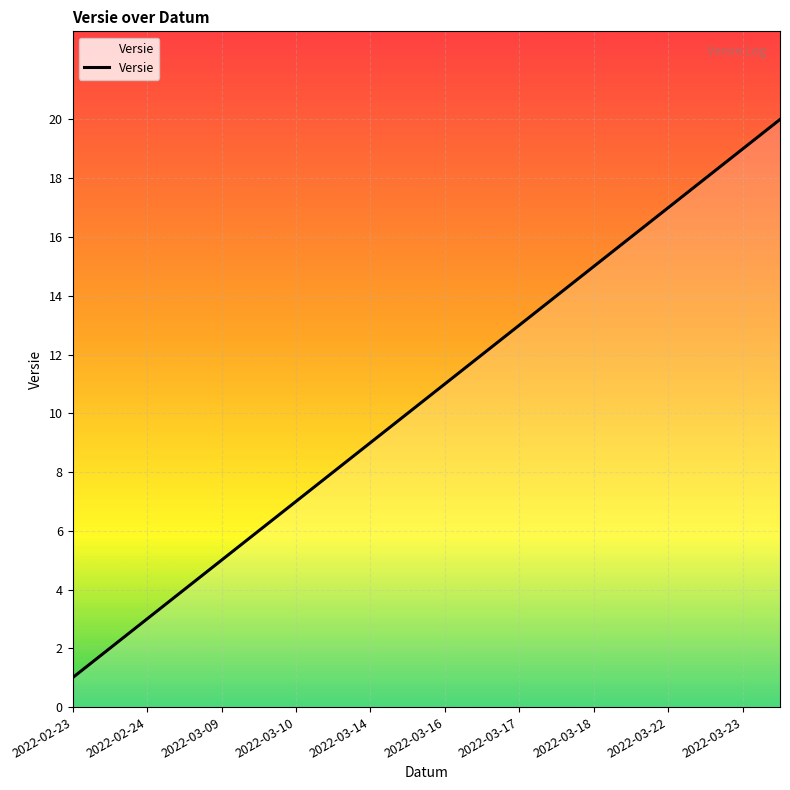

What is the difference between the second highest and second lowest values?

17